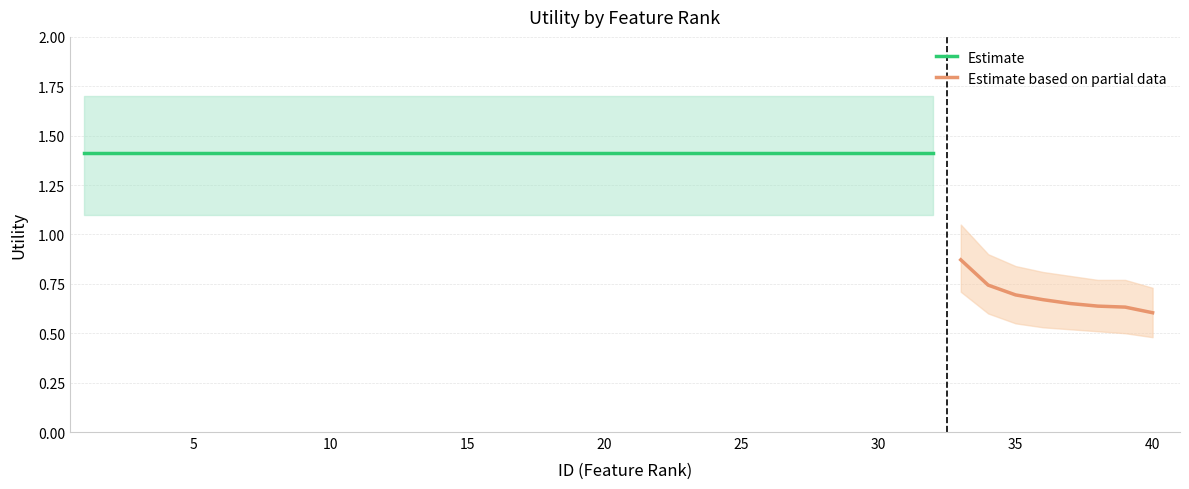

How many data points are above 1?

32